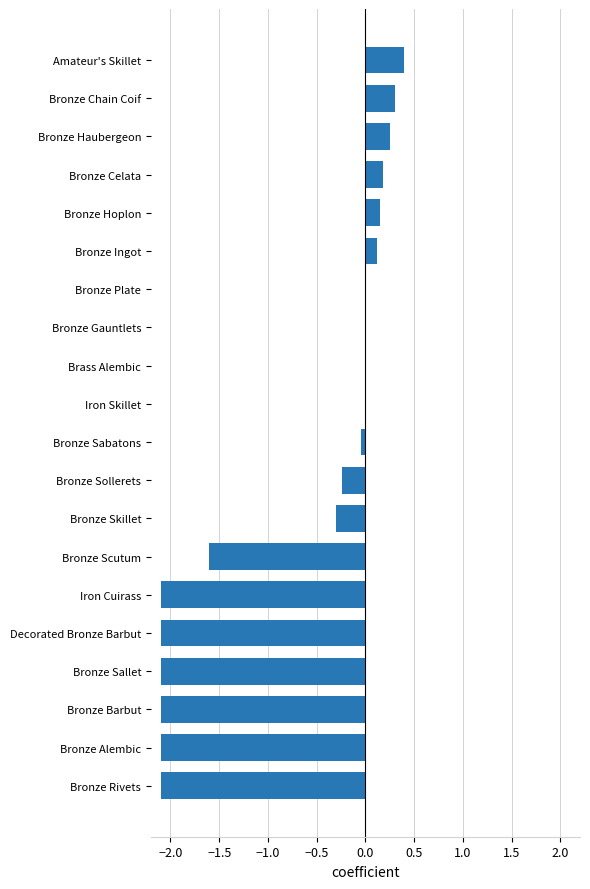

Which has a higher value, Brass Alembic or Bronze Celata?

Bronze Celata